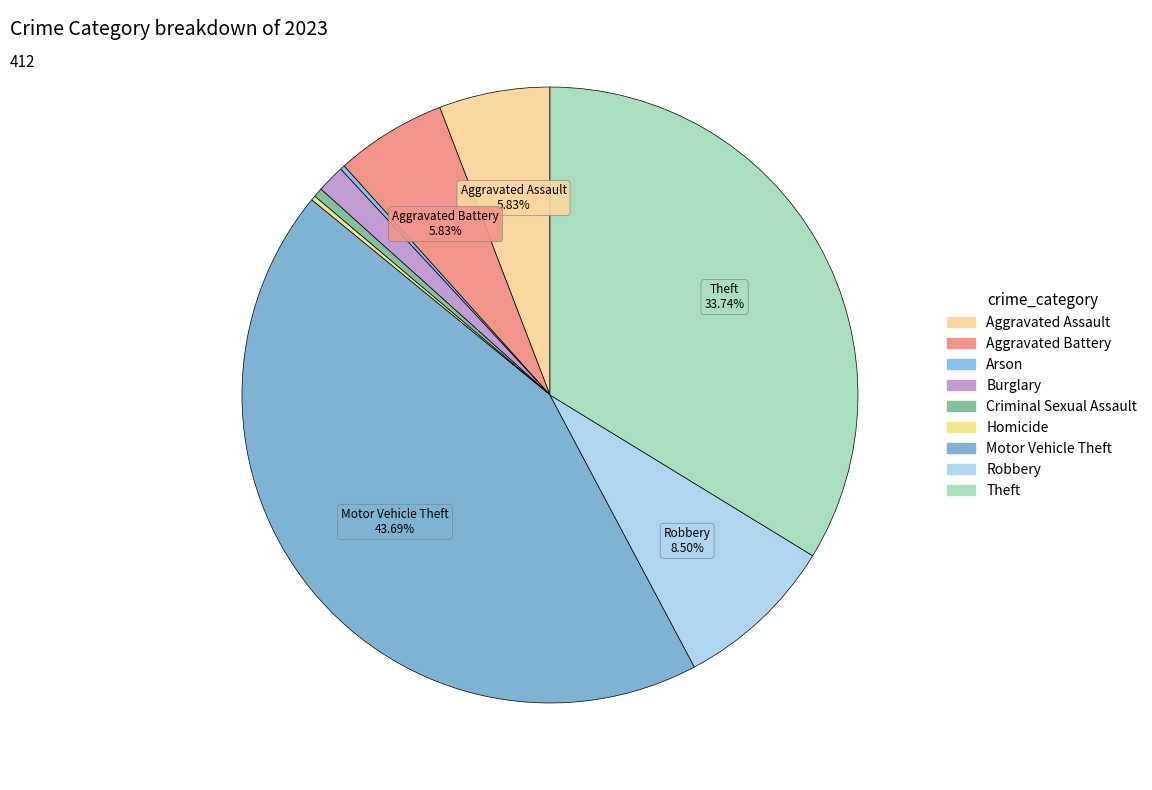

Rank the categories by value from lowest to highest.

Arson, Homicide, Criminal Sexual Assault, Burglary, Aggravated Assault, Aggravated Battery, Robbery, Theft, Motor Vehicle Theft